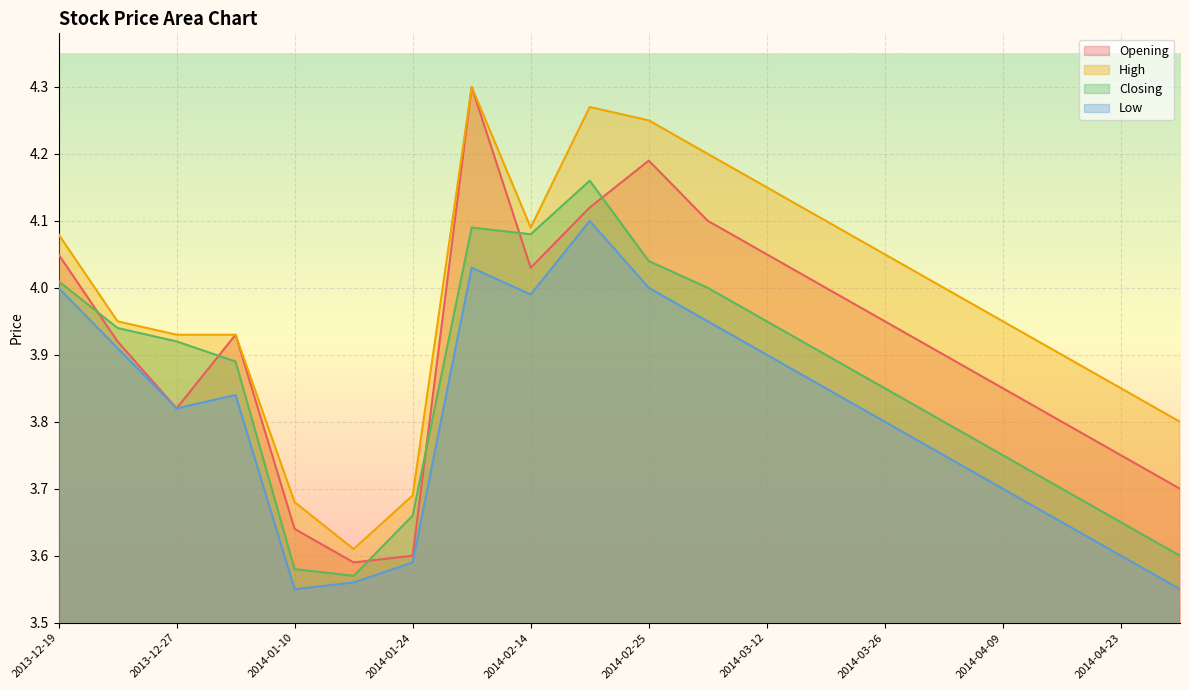

Which series has the widest spread of values?

Opening